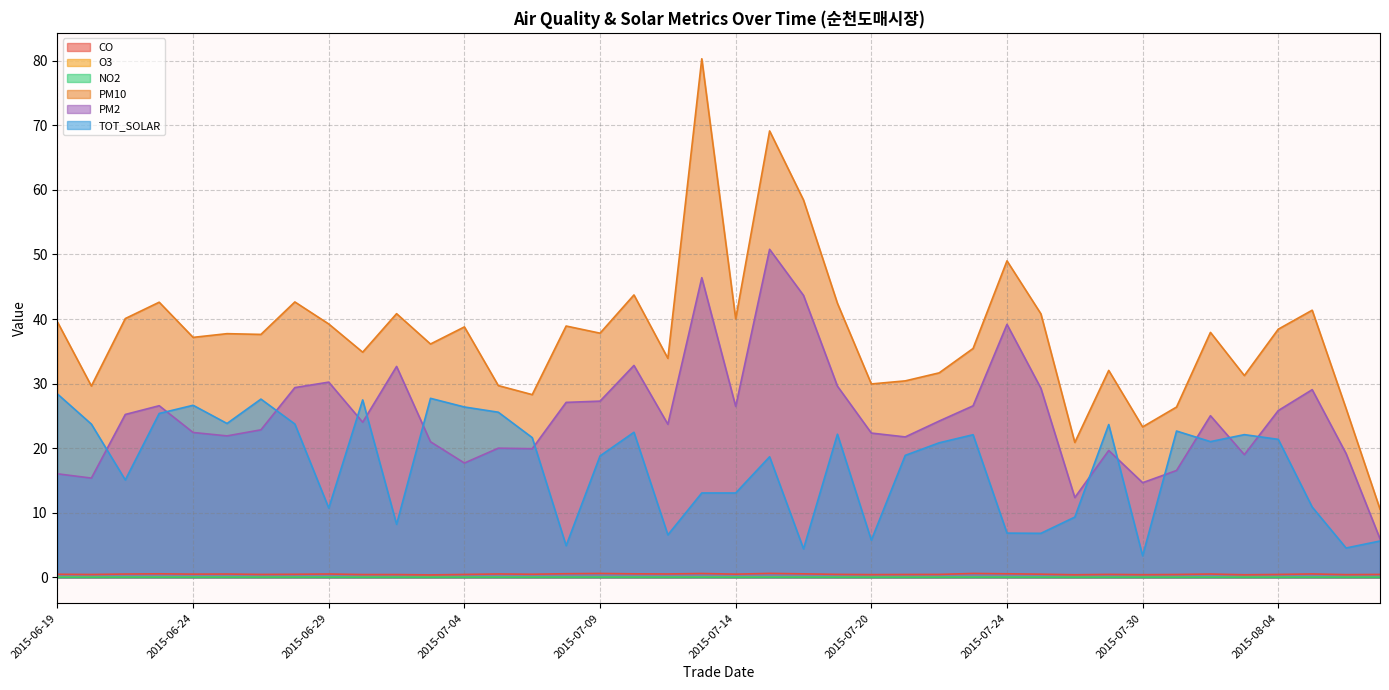

True or false: PM10 and PM2 intersect in this chart.

False